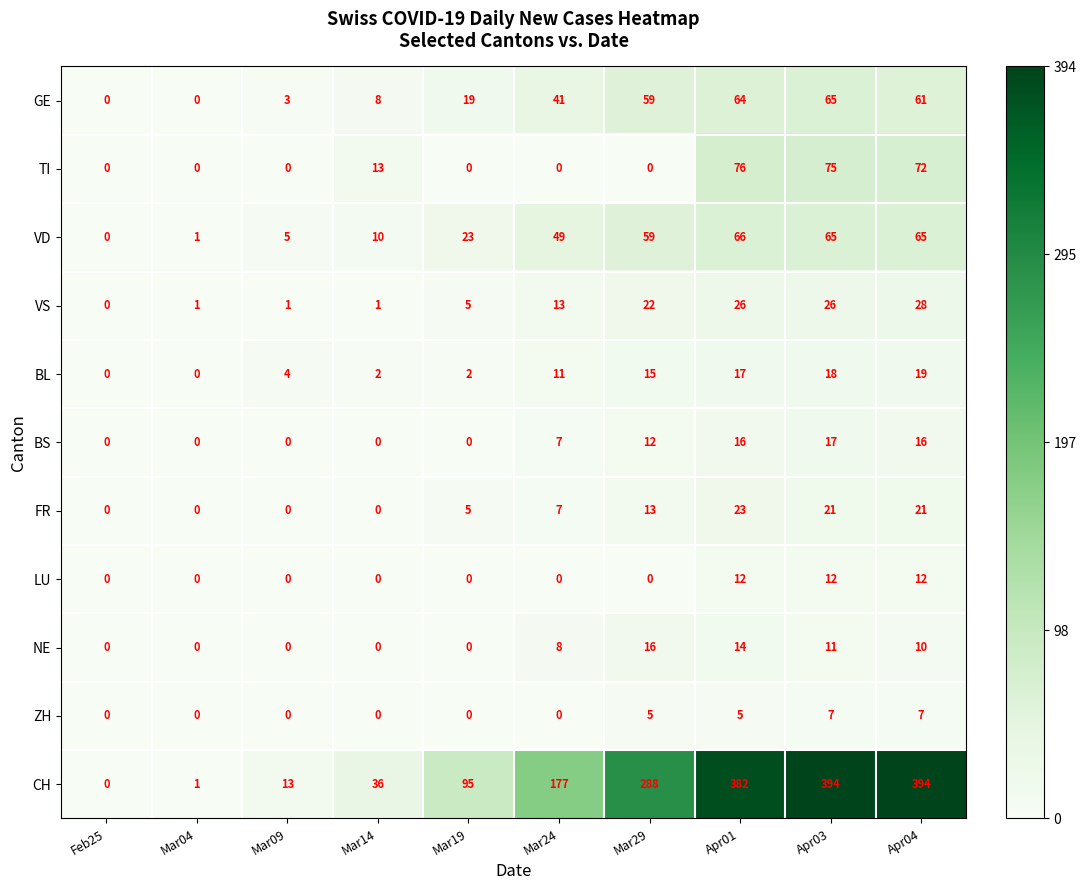

Between Mar04 and Mar14, which series saw the biggest shift?

CH